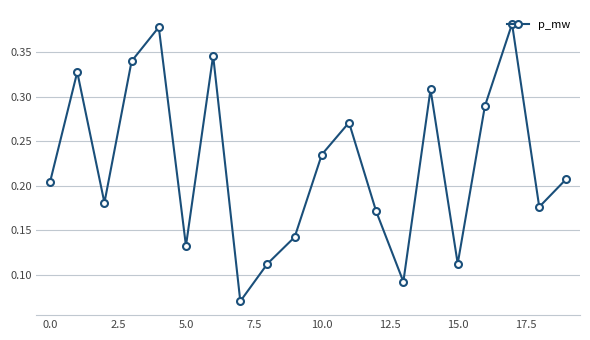

Count the values in the range 0 to 1.

20